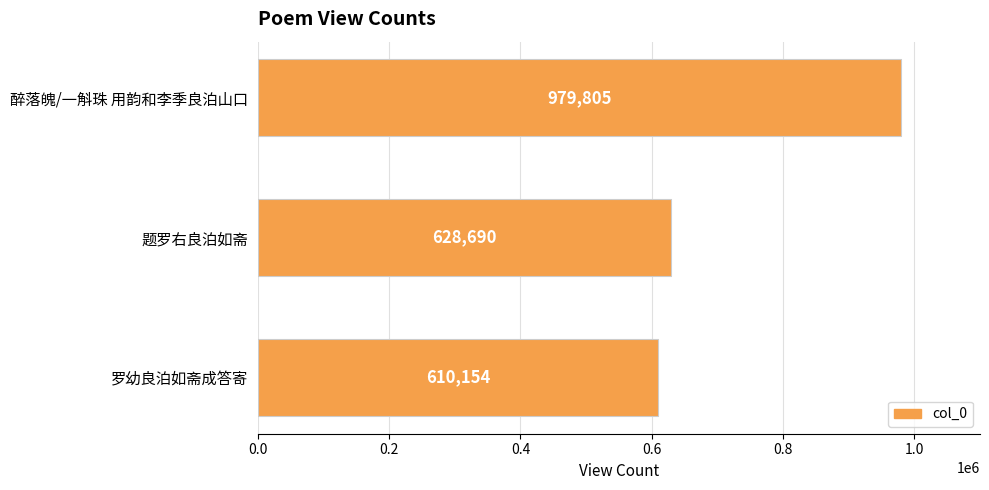

What is the change in value from 醉落魄/一斛珠 用韵和李季良泊山口 to 罗幼良泊如斋成答寄?

-369651